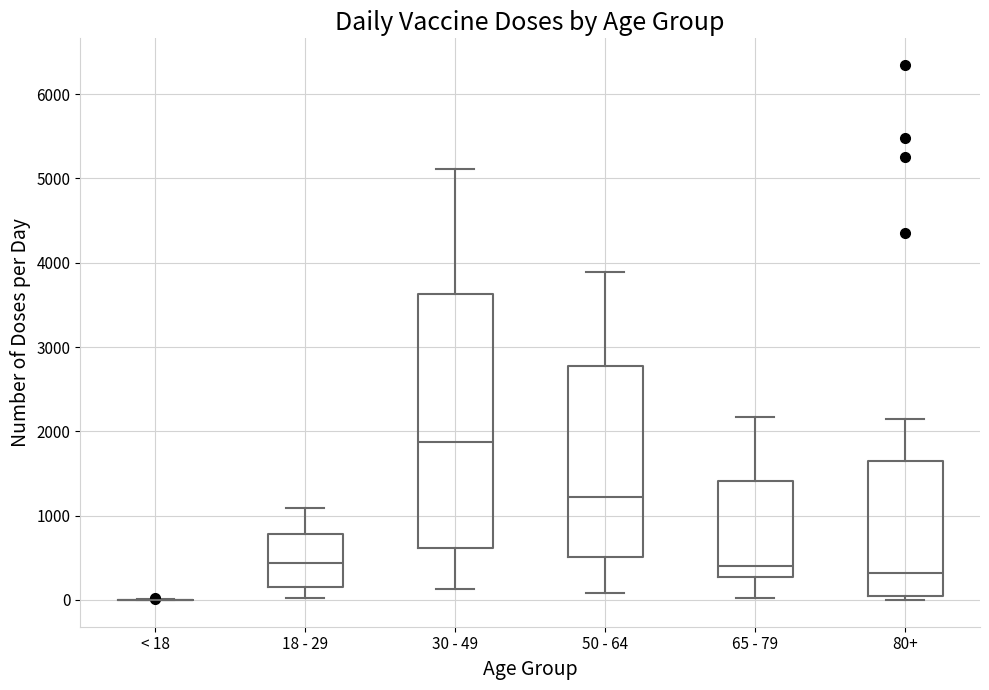

Reading left to right, read every box against the y-axis: the position of its median line, the range the box covers, and the ends of its whiskers. The values are not printed on the chart, so give them approximately, as read against the axis.

< 18: box collapsed to a line at 0, whiskers 0 to 0
18 - 29: median 400, box 200 to 800, whiskers 0 to 1100
30 - 49: median 1900, box 600 to 3600, whiskers 100 to 5100
50 - 64: median 1200, box 500 to 2800, whiskers 100 to 3900
65 - 79: median 400, box 300 to 1400, whiskers 0 to 2200
80+: median 300, box 0 to 1600, whiskers 0 (just below the box's lower edge) to 2100